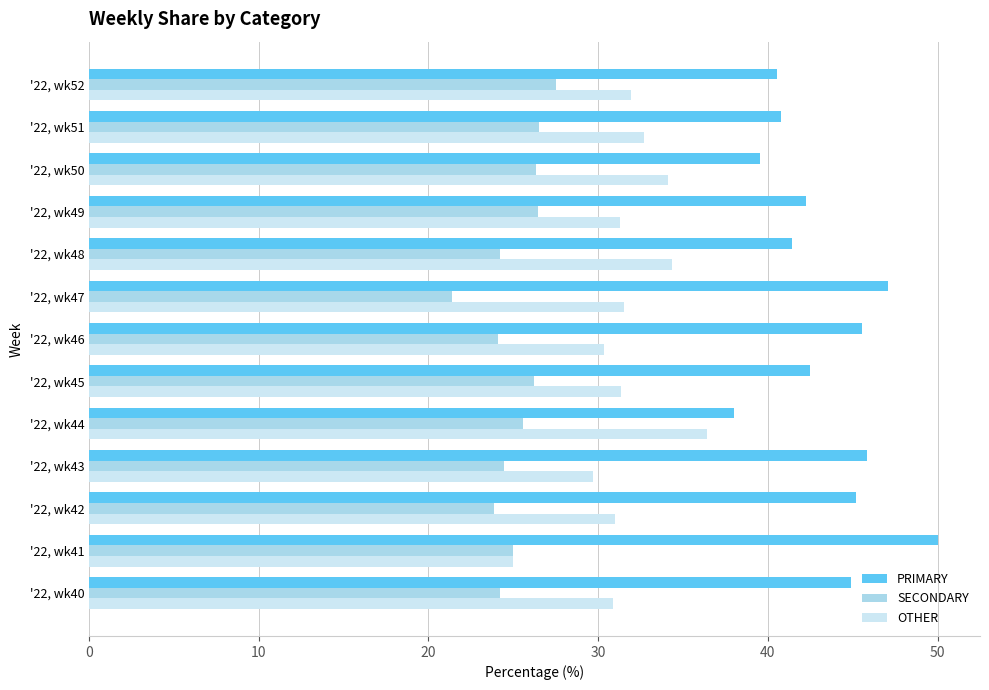

What is the average value of the OTHER series?

31.6